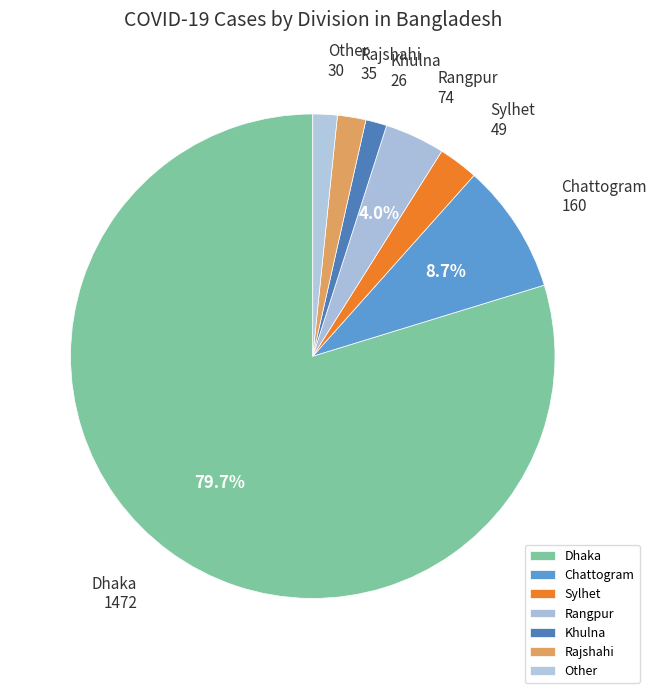

To the nearest percent, what percentage of the pie is Dhaka?

80%